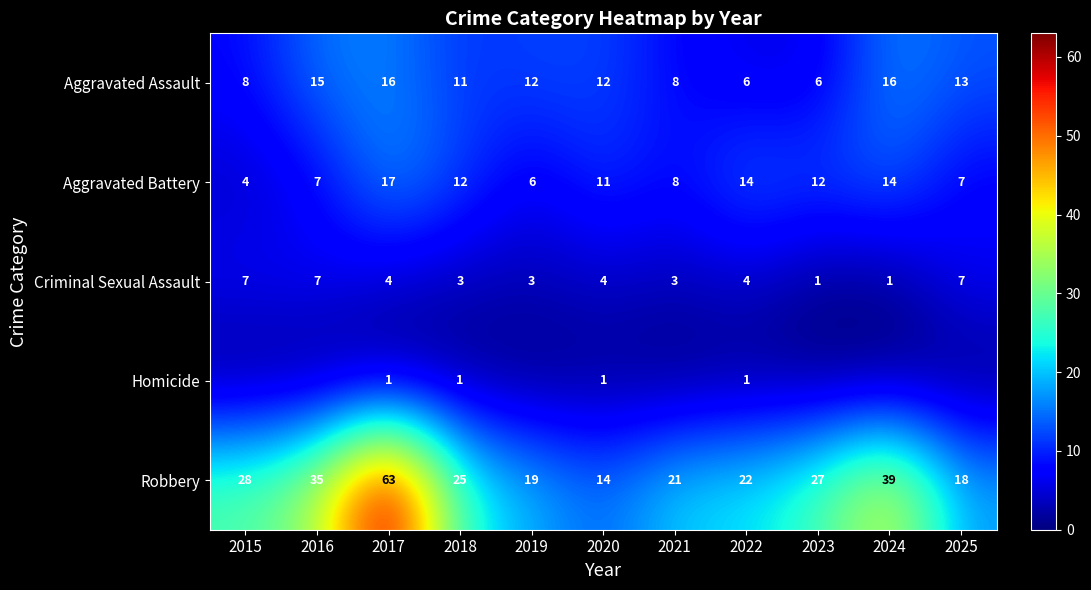

Which label corresponds to the smallest value in the chart?

2015